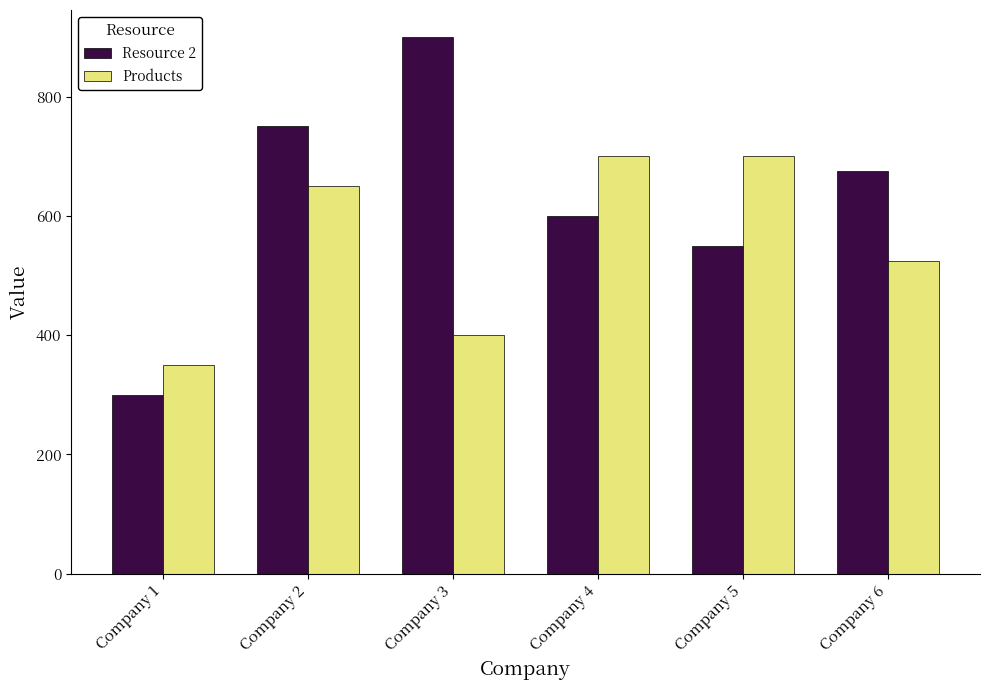

Rank the series at Company 6 from highest to lowest value.

Resource 2, Products